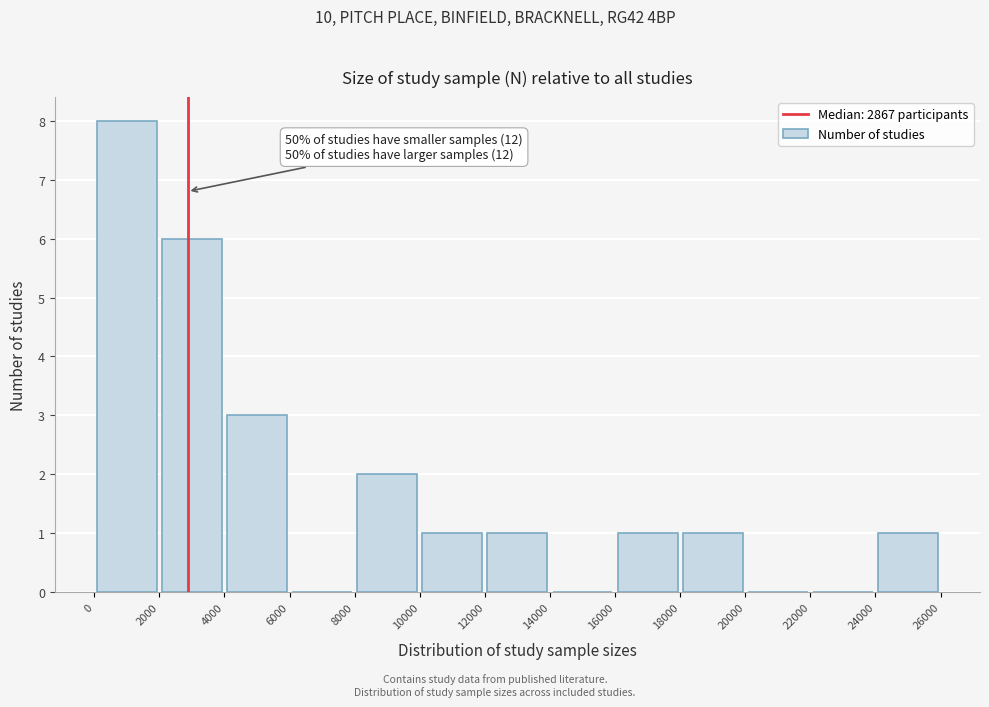

Over which range of the x-axis is the bar tallest?

0 to 2000